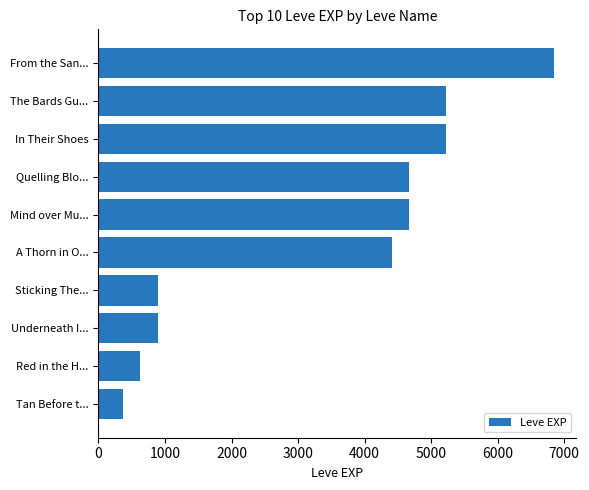

What is the average value?

3381